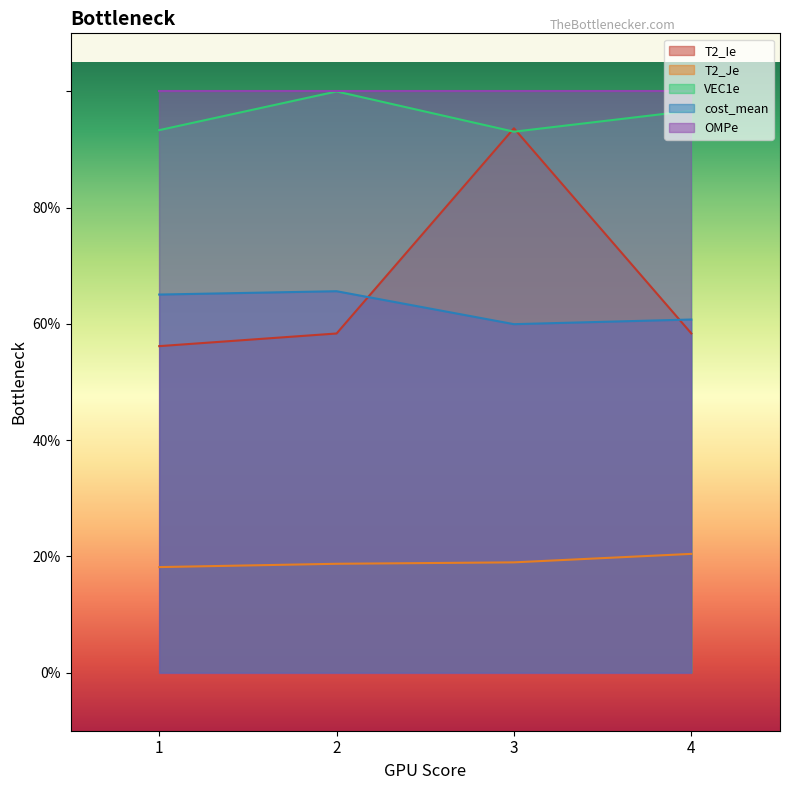

The cost_mean series shows 0.7 at 2. True or false?

True